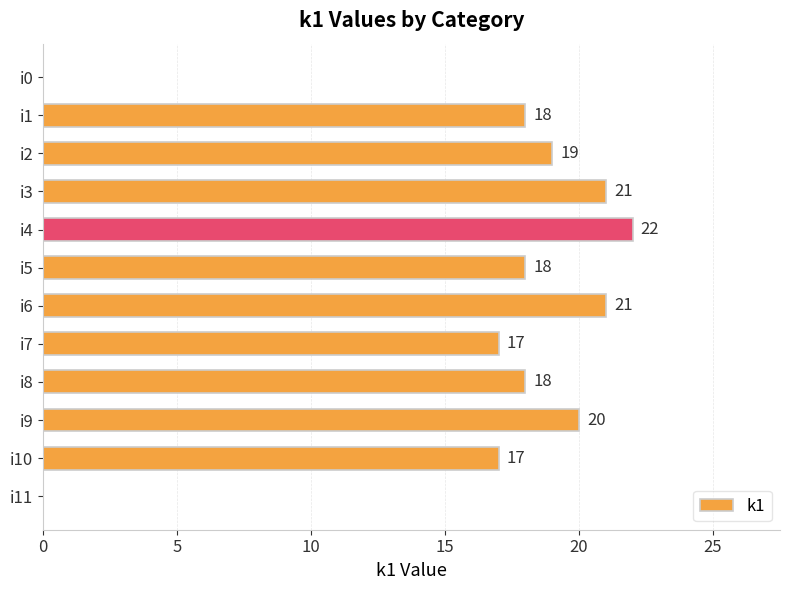

What is the change in value from i5 to i6?

+3